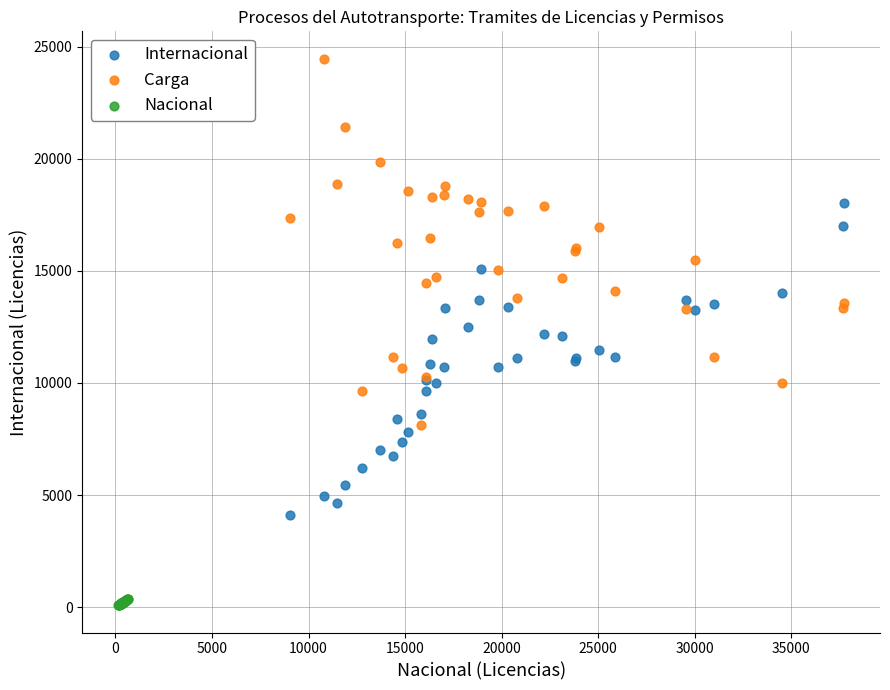

What are all the series names shown in the legend?

Internacional, Carga, Nacional